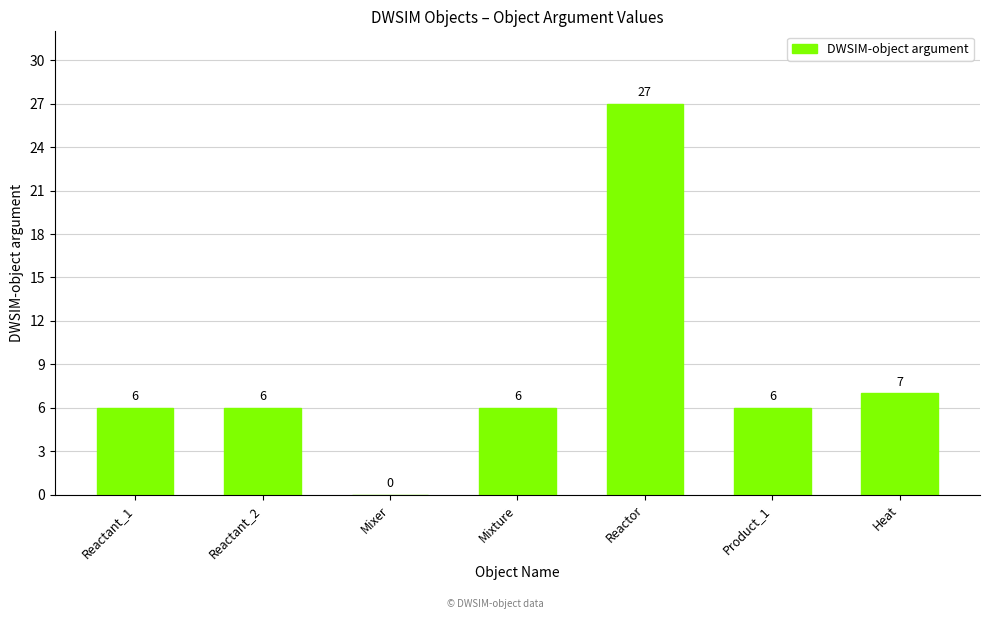

The value at Mixture is 6. True or false?

True